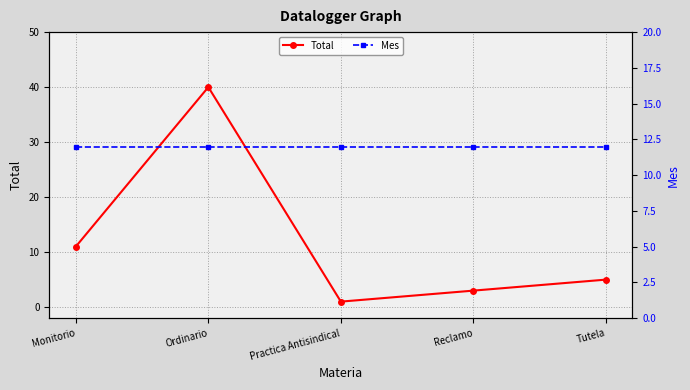

Which category has the highest value in the Total series?

Ordinario